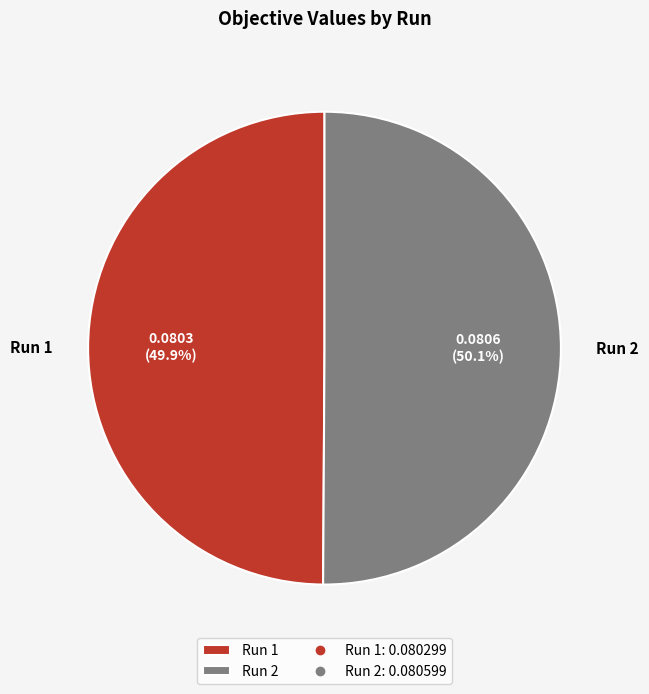

Count the number of slices in the pie.

2